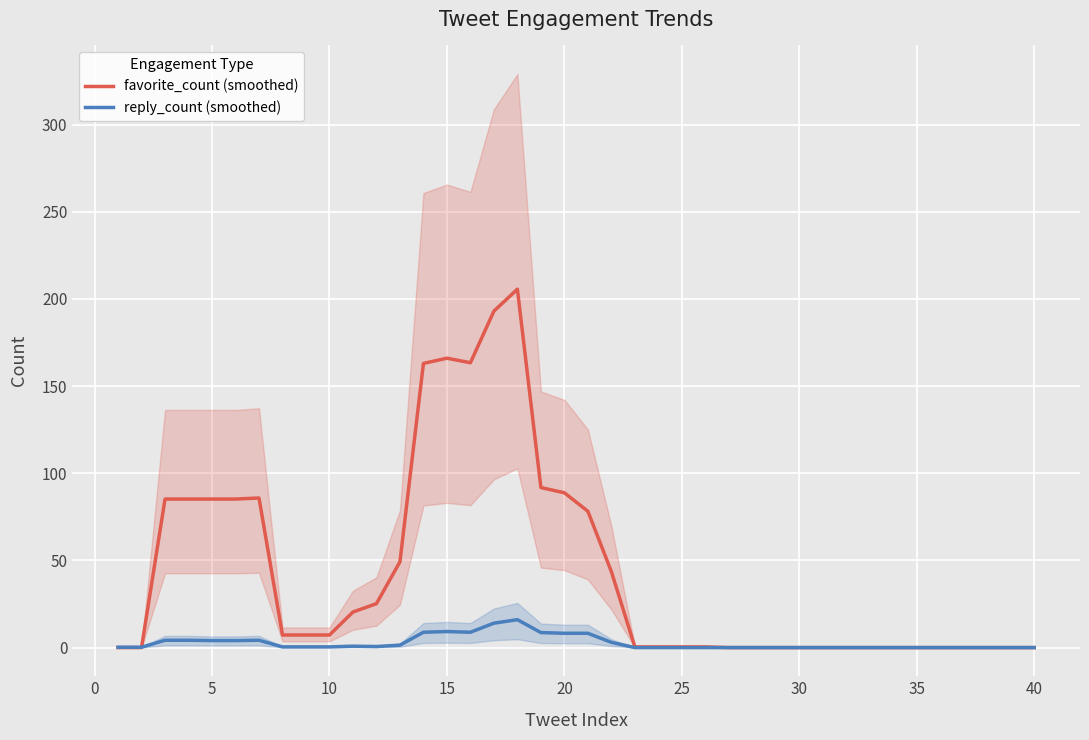

What is the highest value of the favorite_count (smoothed) series?

205.6